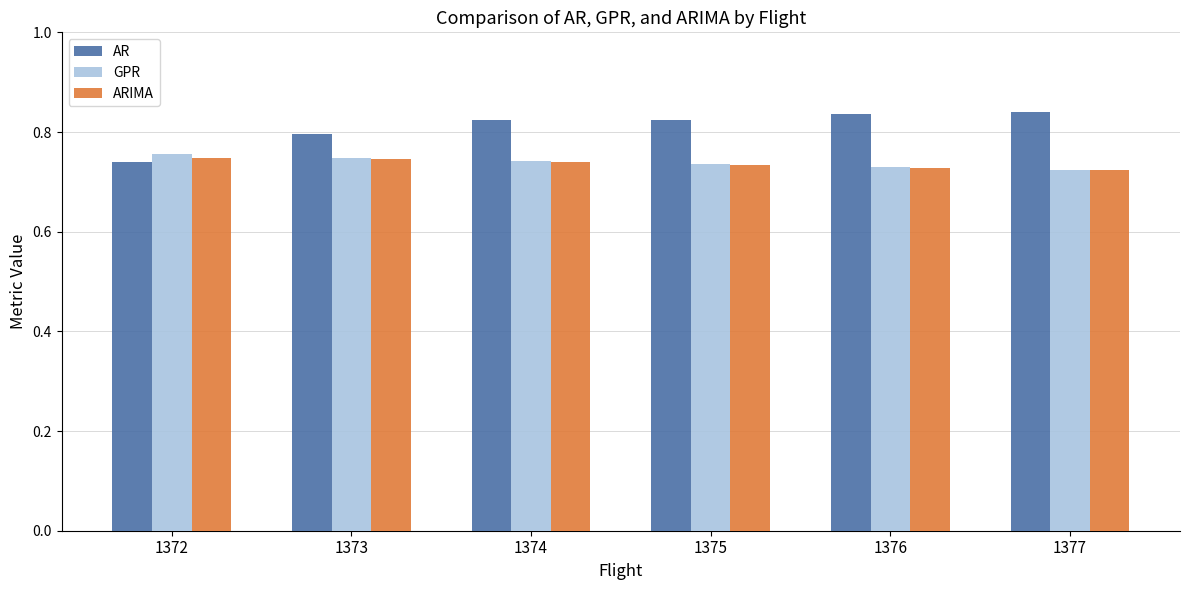

What is the sum of the GPR values at 1376 and 1375?

1.5